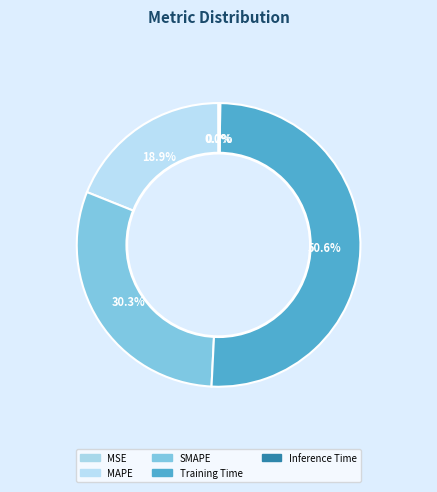

Rank the categories by value from lowest to highest.

MSE, Inference Time, MAPE, SMAPE, Training Time